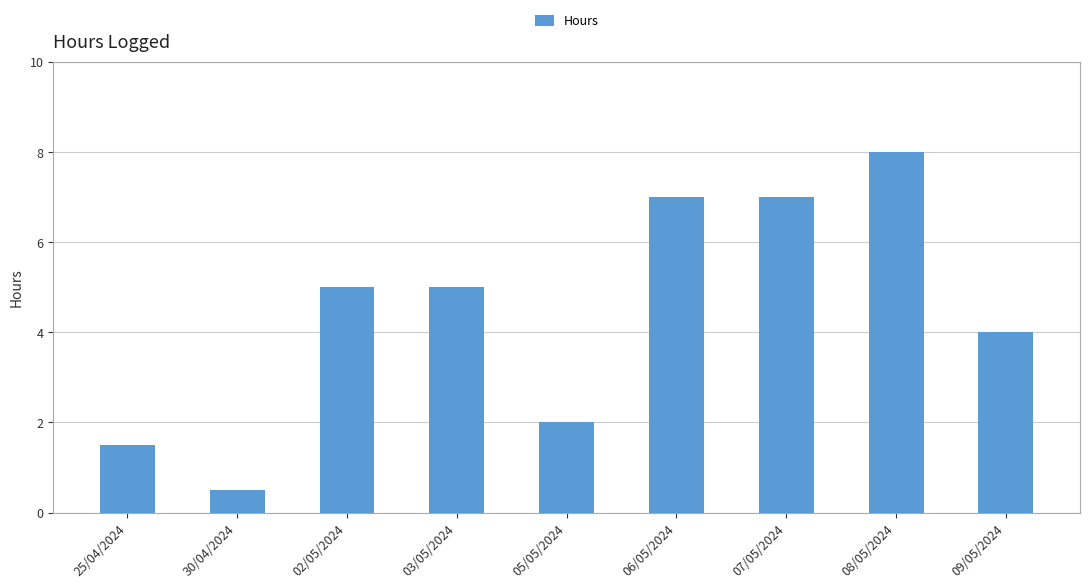

Are the bars grouped side by side (vs. stacked)?

No